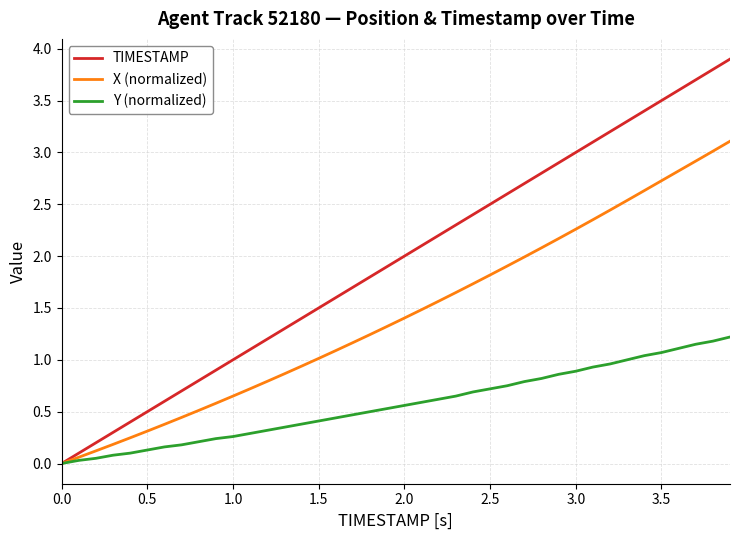

How many series are shown in this chart?

3